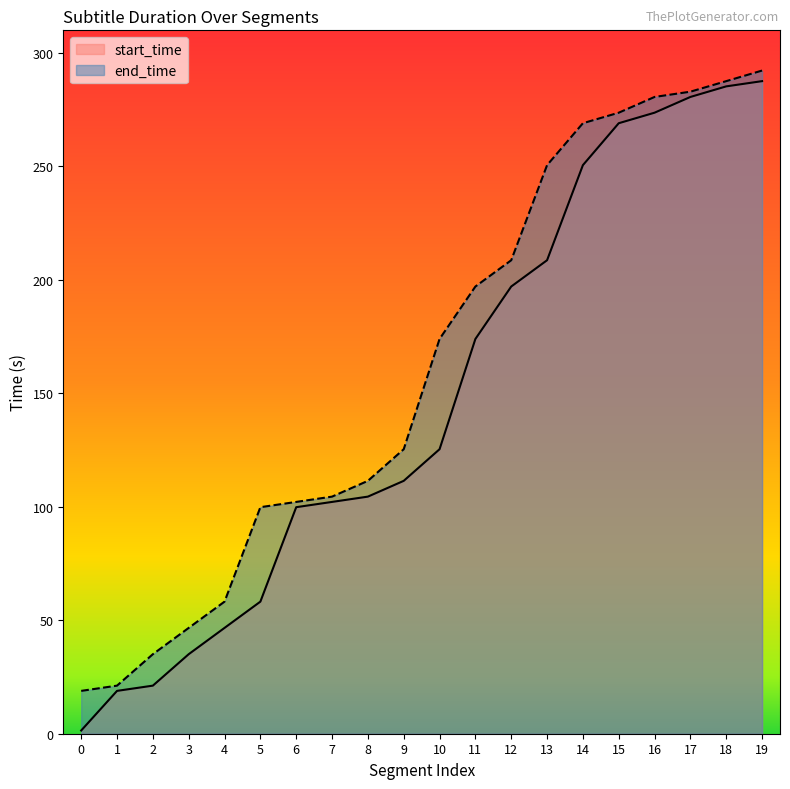

Rank the series by their maximum value, from highest to lowest.

end_time, start_time